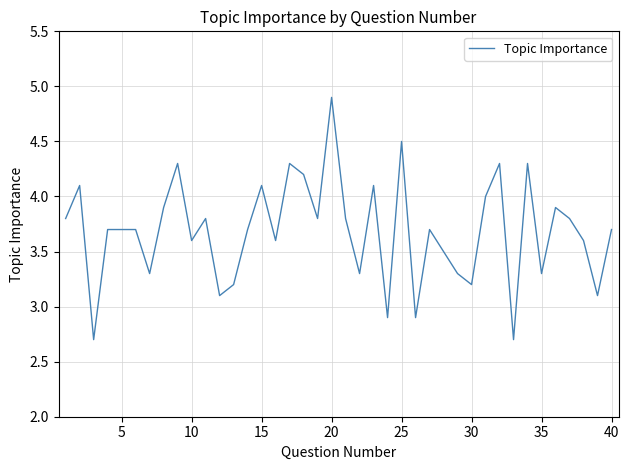

Does the chart display data point markers on the line(s)?

No